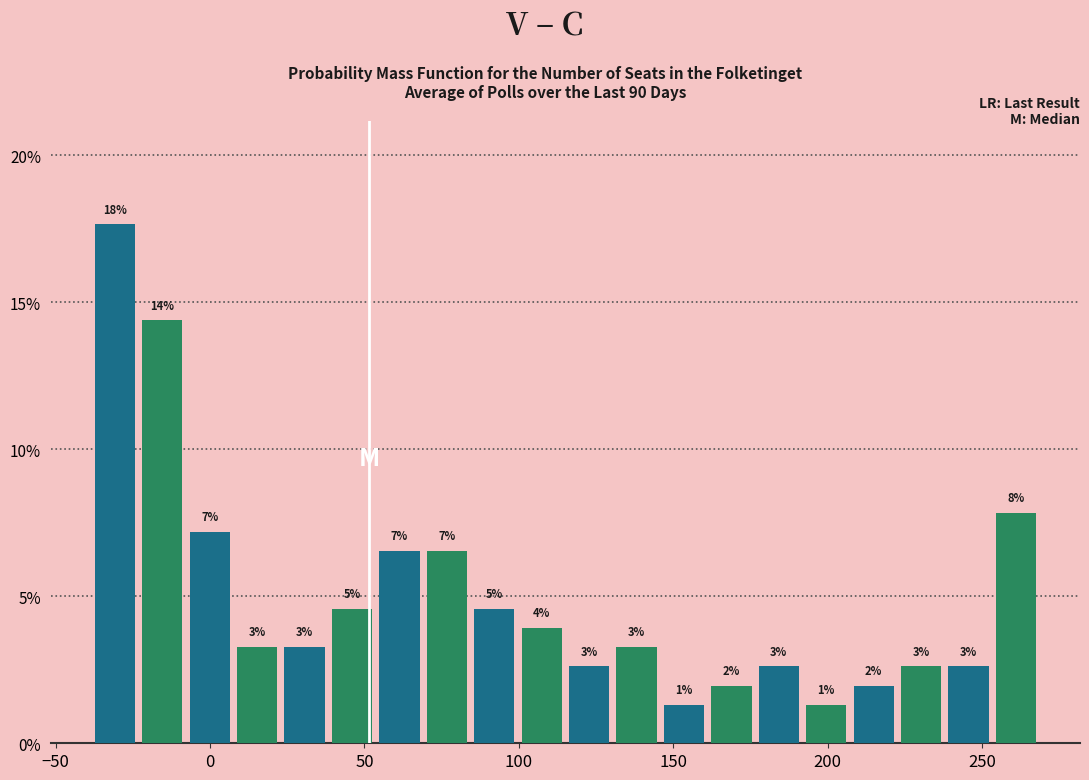

Read against the x-axis, roughly where is the centre of the tallest bar?

-30